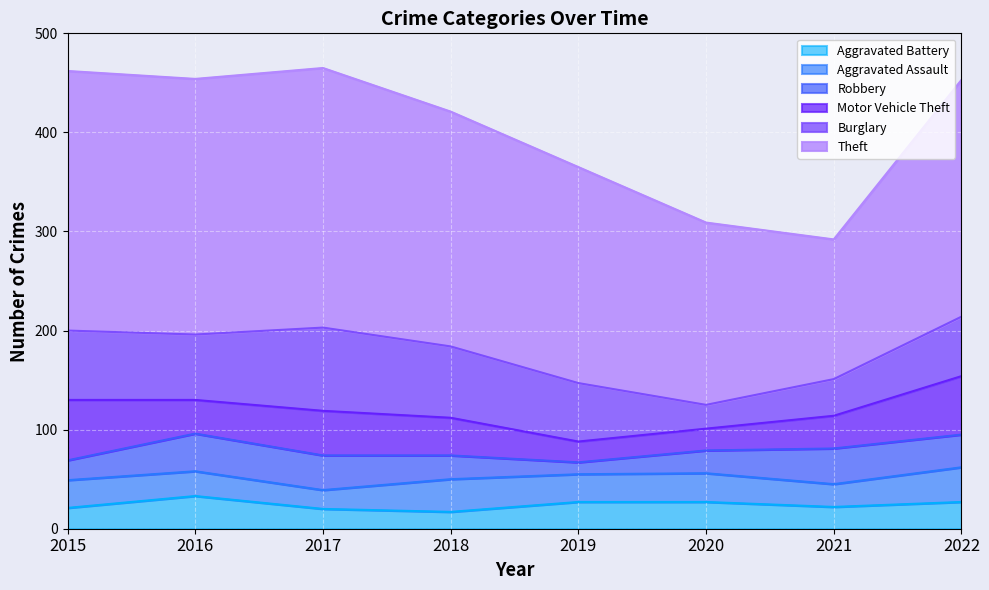

Between 2017 and 2021, which series saw the biggest shift?

Theft